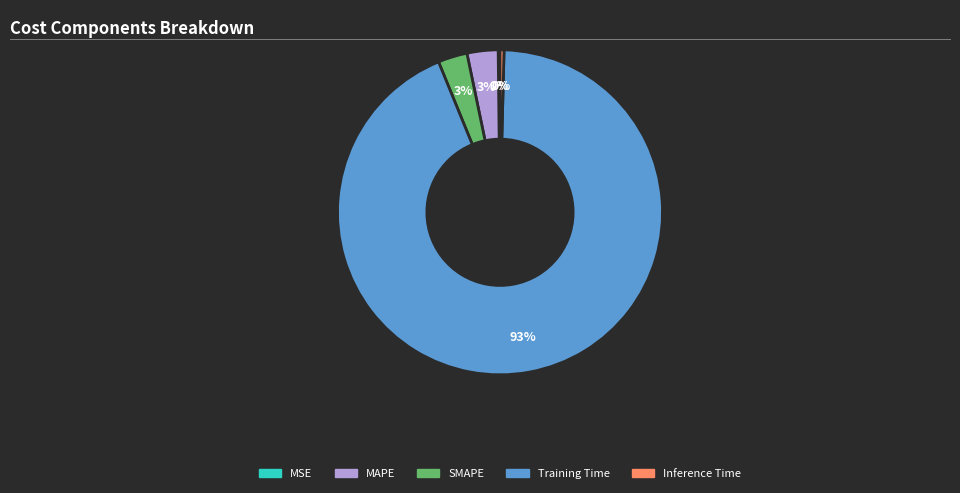

Between Training Time and SMAPE, which is larger?

Training Time